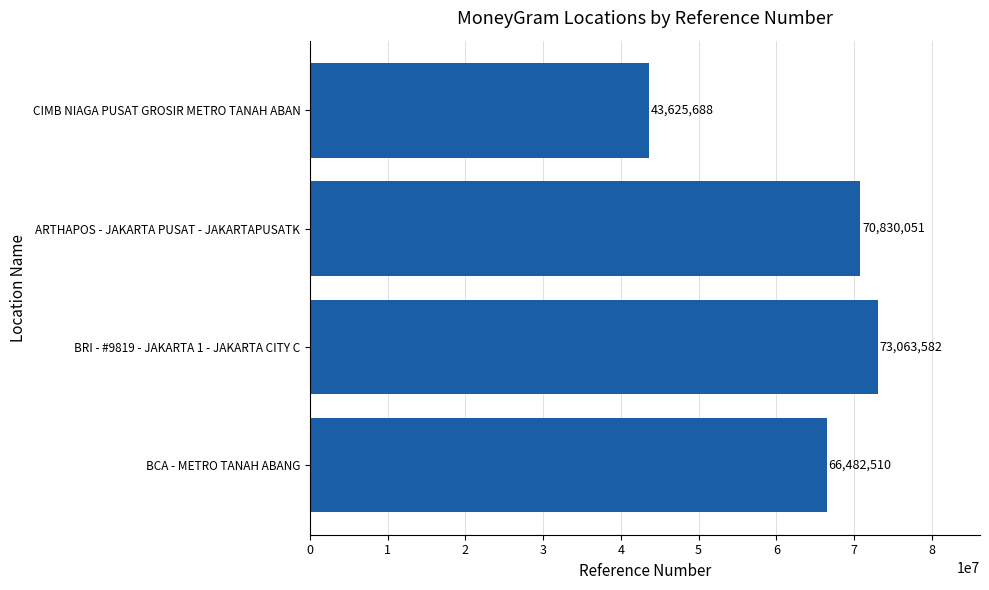

List the labels in order of value, largest first.

BRI - #9819 - JAKARTA 1 - JAKARTA CITY C, ARTHAPOS - JAKARTA PUSAT - JAKARTAPUSATK, BCA - METRO TANAH ABANG, CIMB NIAGA PUSAT GROSIR METRO TANAH ABAN